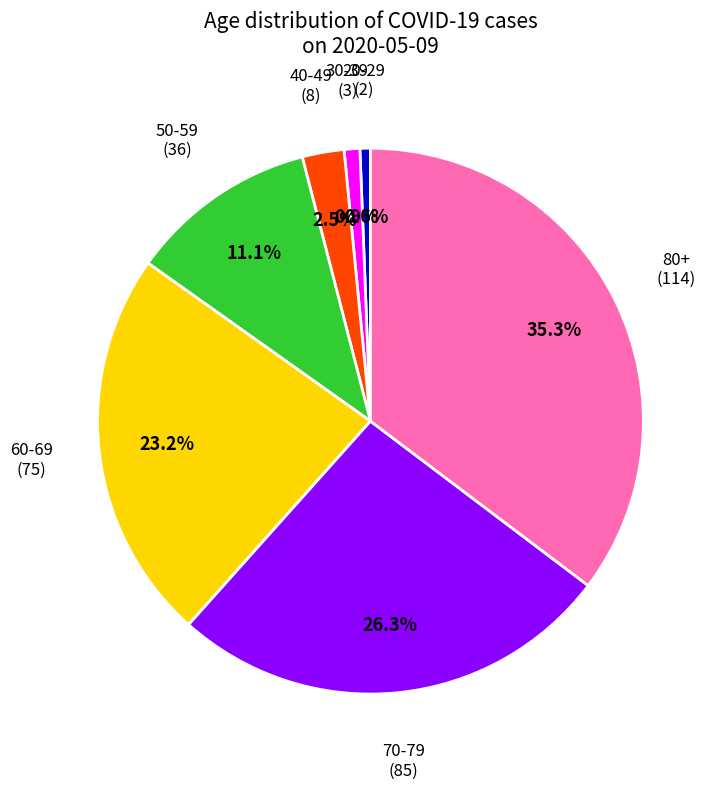

Is there a majority slice in this chart?

No